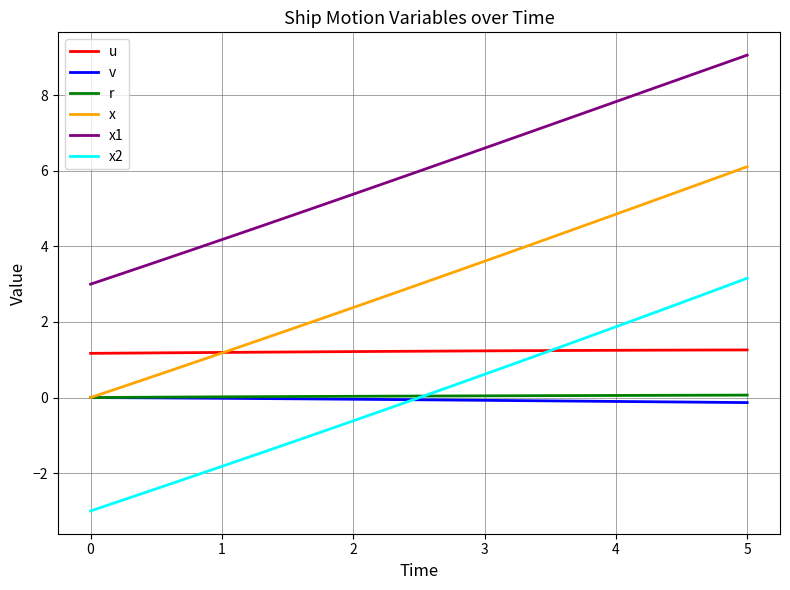

What is the lowest value of the x2 series?

-3.0